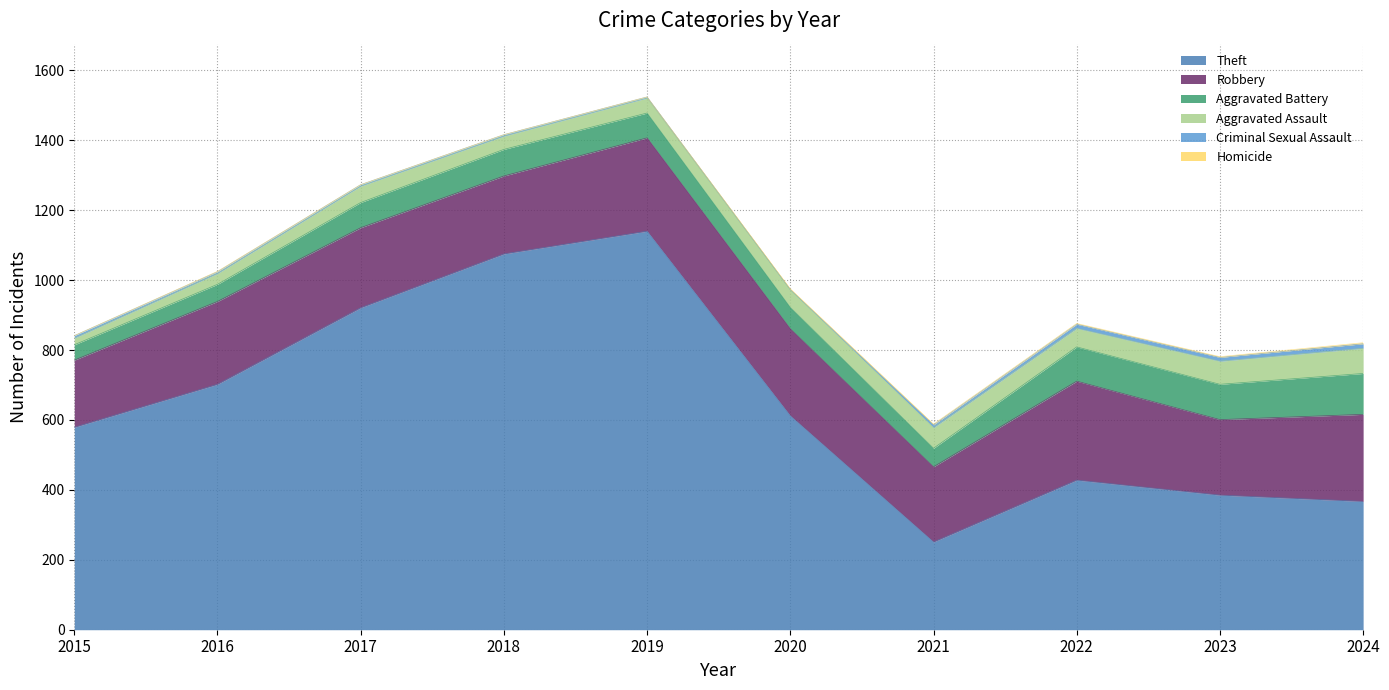

Which series has the largest total across all categories?

Theft